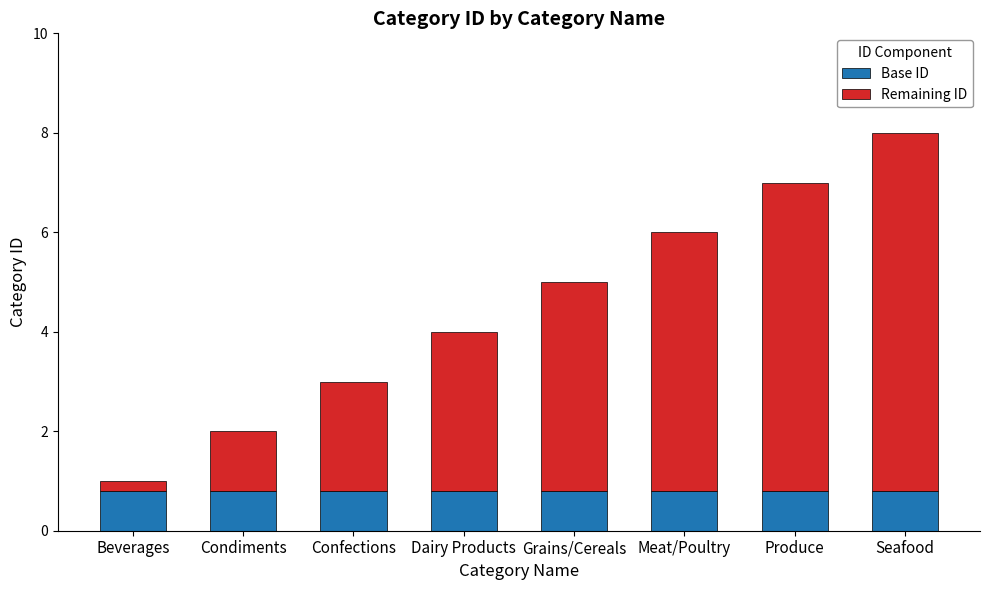

How many distinct data groups are displayed?

2